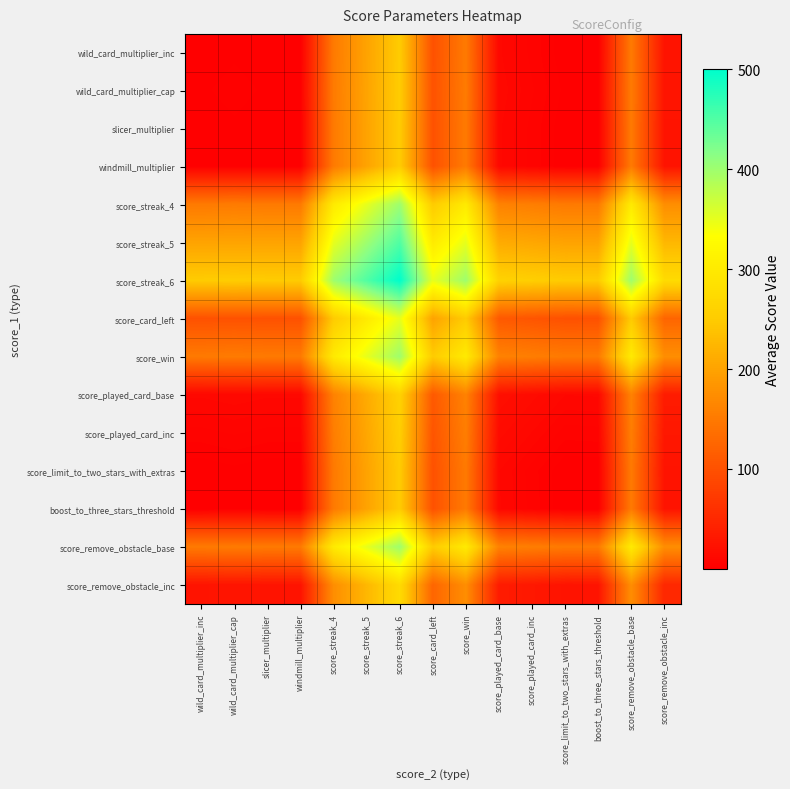

Reading left to right, list all the values displayed in this chart.

wild_card_multiplier_inc: wild_card_multiplier_inc=1.0	wild_card_multiplier_cap=2.0	slicer_multiplier=1.0	windmill_multiplier=1.0	score_streak_4=150.5	score_streak_5=200.5	score_streak_6=250.5	score_card_left=100.5	score_win=150.5	score_played_card_base=10.5	score_played_card_inc=5.5	score_limit_to_two_stars_with_extras=0.7	boost_to_three_stars_threshold=0.9	score_remove_obstacle_base=150.5	score_remove_obstacle_inc=25.5
wild_card_multiplier_cap: wild_card_multiplier_inc=2.0	wild_card_multiplier_cap=3.0	slicer_multiplier=2.0	windmill_multiplier=2.0	score_streak_4=151.5	score_streak_5=201.5	score_streak_6=251.5	score_card_left=101.5	score_win=151.5	score_played_card_base=11.5	score_played_card_inc=6.5	score_limit_to_two_stars_with_extras=1.7	boost_to_three_stars_threshold=1.9	score_remove_obstacle_base=151.5	score_remove_obstacle_inc=26.5
slicer_multiplier: wild_card_multiplier_inc=1.0	wild_card_multiplier_cap=2.0	slicer_multiplier=1.0	windmill_multiplier=1.0	score_streak_4=150.5	score_streak_5=200.5	score_streak_6=250.5	score_card_left=100.5	score_win=150.5	score_played_card_base=10.5	score_played_card_inc=5.5	score_limit_to_two_stars_with_extras=0.7	boost_to_three_stars_threshold=0.9	score_remove_obstacle_base=150.5	score_remove_obstacle_inc=25.5
windmill_multiplier: wild_card_multiplier_inc=1.0	wild_card_multiplier_cap=2.0	slicer_multiplier=1.0	windmill_multiplier=1.0	score_streak_4=150.5	score_streak_5=200.5	score_streak_6=250.5	score_card_left=100.5	score_win=150.5	score_played_card_base=10.5	score_played_card_inc=5.5	score_limit_to_two_stars_with_extras=0.7	boost_to_three_stars_threshold=0.9	score_remove_obstacle_base=150.5	score_remove_obstacle_inc=25.5
score_streak_4: wild_card_multiplier_inc=150.5	wild_card_multiplier_cap=151.5	slicer_multiplier=150.5	windmill_multiplier=150.5	score_streak_4=300.0	score_streak_5=350.0	score_streak_6=400.0	score_card_left=250.0	score_win=300.0	score_played_card_base=160.0	score_played_card_inc=155.0	score_limit_to_two_stars_with_extras=150.2	boost_to_three_stars_threshold=150.4	score_remove_obstacle_base=300.0	score_remove_obstacle_inc=175.0
score_streak_5: wild_card_multiplier_inc=200.5	wild_card_multiplier_cap=201.5	slicer_multiplier=200.5	windmill_multiplier=200.5	score_streak_4=350.0	score_streak_5=400.0	score_streak_6=450.0	score_card_left=300.0	score_win=350.0	score_played_card_base=210.0	score_played_card_inc=205.0	score_limit_to_two_stars_with_extras=200.2	boost_to_three_stars_threshold=200.4	score_remove_obstacle_base=350.0	score_remove_obstacle_inc=225.0
score_streak_6: wild_card_multiplier_inc=250.5	wild_card_multiplier_cap=251.5	slicer_multiplier=250.5	windmill_multiplier=250.5	score_streak_4=400.0	score_streak_5=450.0	score_streak_6=500.0	score_card_left=350.0	score_win=400.0	score_played_card_base=260.0	score_played_card_inc=255.0	score_limit_to_two_stars_with_extras=250.2	boost_to_three_stars_threshold=250.4	score_remove_obstacle_base=400.0	score_remove_obstacle_inc=275.0
score_card_left: wild_card_multiplier_inc=100.5	wild_card_multiplier_cap=101.5	slicer_multiplier=100.5	windmill_multiplier=100.5	score_streak_4=250.0	score_streak_5=300.0	score_streak_6=350.0	score_card_left=200.0	score_win=250.0	score_played_card_base=110.0	score_played_card_inc=105.0	score_limit_to_two_stars_with_extras=100.2	boost_to_three_stars_threshold=100.4	score_remove_obstacle_base=250.0	score_remove_obstacle_inc=125.0
score_win: wild_card_multiplier_inc=150.5	wild_card_multiplier_cap=151.5	slicer_multiplier=150.5	windmill_multiplier=150.5	score_streak_4=300.0	score_streak_5=350.0	score_streak_6=400.0	score_card_left=250.0	score_win=300.0	score_played_card_base=160.0	score_played_card_inc=155.0	score_limit_to_two_stars_with_extras=150.2	boost_to_three_stars_threshold=150.4	score_remove_obstacle_base=300.0	score_remove_obstacle_inc=175.0
score_played_card_base: wild_card_multiplier_inc=10.5	wild_card_multiplier_cap=11.5	slicer_multiplier=10.5	windmill_multiplier=10.5	score_streak_4=160.0	score_streak_5=210.0	score_streak_6=260.0	score_card_left=110.0	score_win=160.0	score_played_card_base=20.0	score_played_card_inc=15.0	score_limit_to_two_stars_with_extras=10.2	boost_to_three_stars_threshold=10.4	score_remove_obstacle_base=160.0	score_remove_obstacle_inc=35.0
score_played_card_inc: wild_card_multiplier_inc=5.5	wild_card_multiplier_cap=6.5	slicer_multiplier=5.5	windmill_multiplier=5.5	score_streak_4=155.0	score_streak_5=205.0	score_streak_6=255.0	score_card_left=105.0	score_win=155.0	score_played_card_base=15.0	score_played_card_inc=10.0	score_limit_to_two_stars_with_extras=5.2	boost_to_three_stars_threshold=5.4	score_remove_obstacle_base=155.0	score_remove_obstacle_inc=30.0
score_limit_to_two_stars_with_extras: wild_card_multiplier_inc=0.7	wild_card_multiplier_cap=1.7	slicer_multiplier=0.7	windmill_multiplier=0.7	score_streak_4=150.2	score_streak_5=200.2	score_streak_6=250.2	score_card_left=100.2	score_win=150.2	score_played_card_base=10.2	score_played_card_inc=5.2	score_limit_to_two_stars_with_extras=0.3	boost_to_three_stars_threshold=0.6	score_remove_obstacle_base=150.2	score_remove_obstacle_inc=25.2
boost_to_three_stars_threshold: wild_card_multiplier_inc=0.9	wild_card_multiplier_cap=1.9	slicer_multiplier=0.9	windmill_multiplier=0.9	score_streak_4=150.4	score_streak_5=200.4	score_streak_6=250.4	score_card_left=100.4	score_win=150.4	score_played_card_base=10.4	score_played_card_inc=5.4	score_limit_to_two_stars_with_extras=0.6	boost_to_three_stars_threshold=0.8	score_remove_obstacle_base=150.4	score_remove_obstacle_inc=25.4
score_remove_obstacle_base: wild_card_multiplier_inc=150.5	wild_card_multiplier_cap=151.5	slicer_multiplier=150.5	windmill_multiplier=150.5	score_streak_4=300.0	score_streak_5=350.0	score_streak_6=400.0	score_card_left=250.0	score_win=300.0	score_played_card_base=160.0	score_played_card_inc=155.0	score_limit_to_two_stars_with_extras=150.2	boost_to_three_stars_threshold=150.4	score_remove_obstacle_base=300.0	score_remove_obstacle_inc=175.0
score_remove_obstacle_inc: wild_card_multiplier_inc=25.5	wild_card_multiplier_cap=26.5	slicer_multiplier=25.5	windmill_multiplier=25.5	score_streak_4=175.0	score_streak_5=225.0	score_streak_6=275.0	score_card_left=125.0	score_win=175.0	score_played_card_base=35.0	score_played_card_inc=30.0	score_limit_to_two_stars_with_extras=25.2	boost_to_three_stars_threshold=25.4	score_remove_obstacle_base=175.0	score_remove_obstacle_inc=50.0